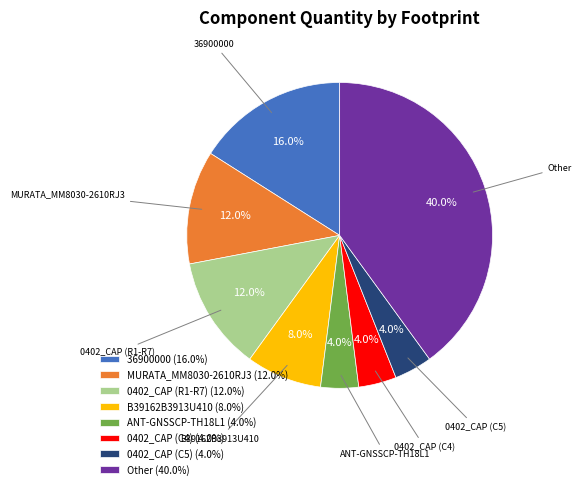

To the nearest percent, what is the difference between the largest and smallest slice percentages?

36%